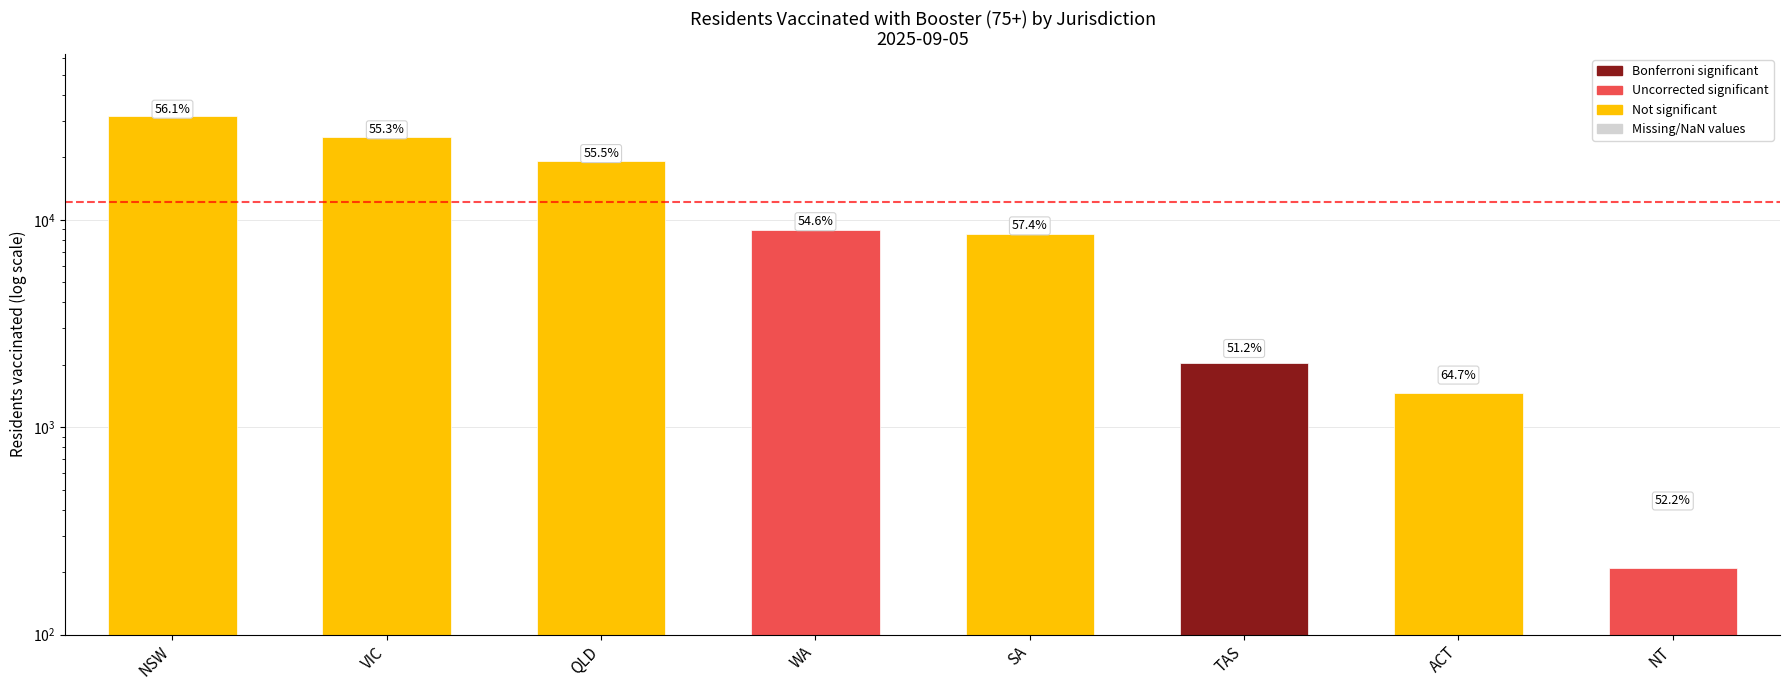

How many bars are there in total?

8